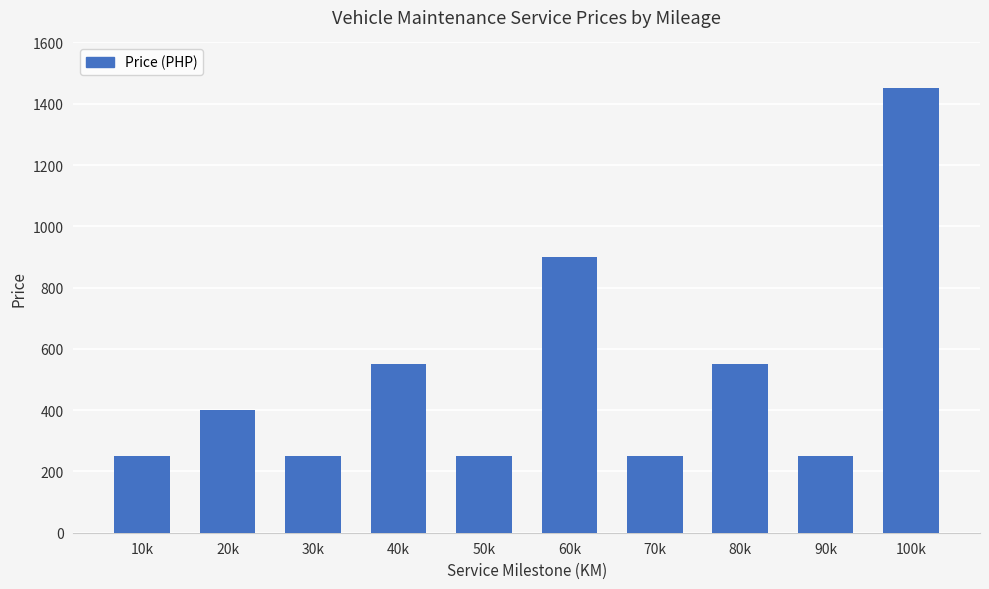

What is the difference between the maximum and minimum values?

1200